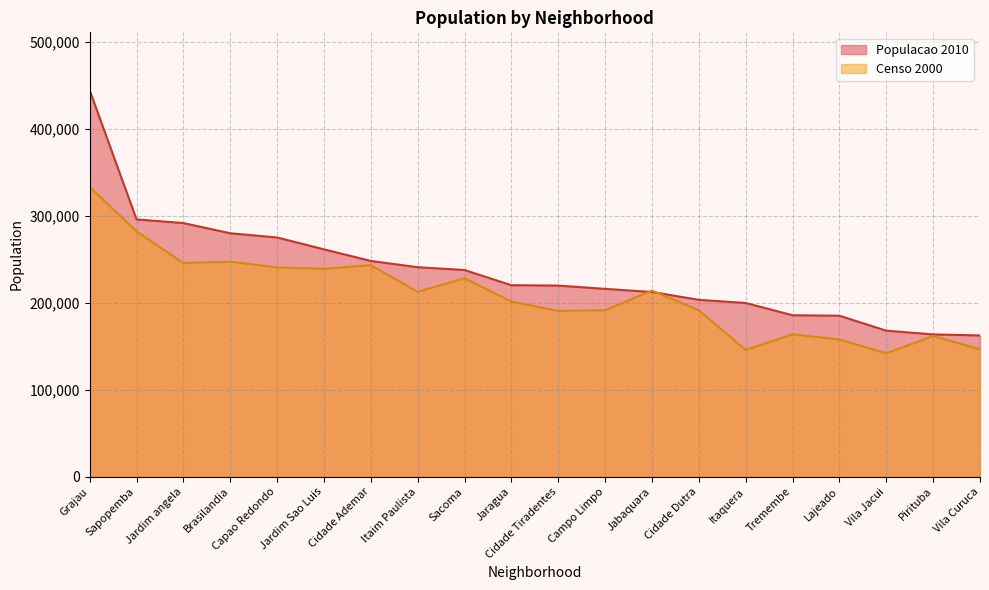

Reading left to right, what are all the values shown in this chart?

Populacao 2010: 444593	296042	291798	280069	275230	261586	248215	241026	237769	220292	219868	216098	212504	203473	199824	185731	185184	167965	163696	162486
Censo 2000: 333436	282239	245805	247328	240793	239161	243372	212733	228283	201512	190657	191527	214095	191389	145900	163803	157773	141959	161796	146482